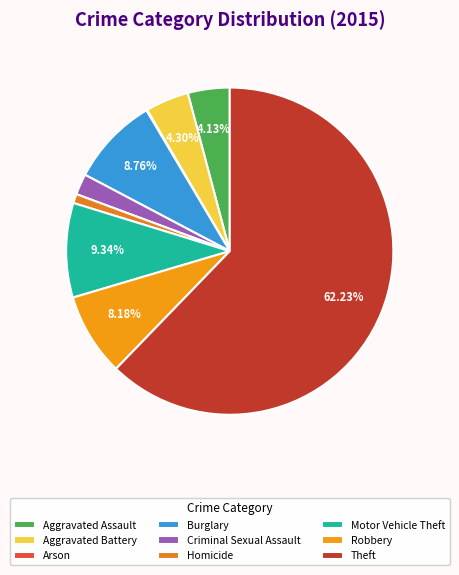

To the nearest percent, what is the difference between the largest and smallest slice percentages?

62%